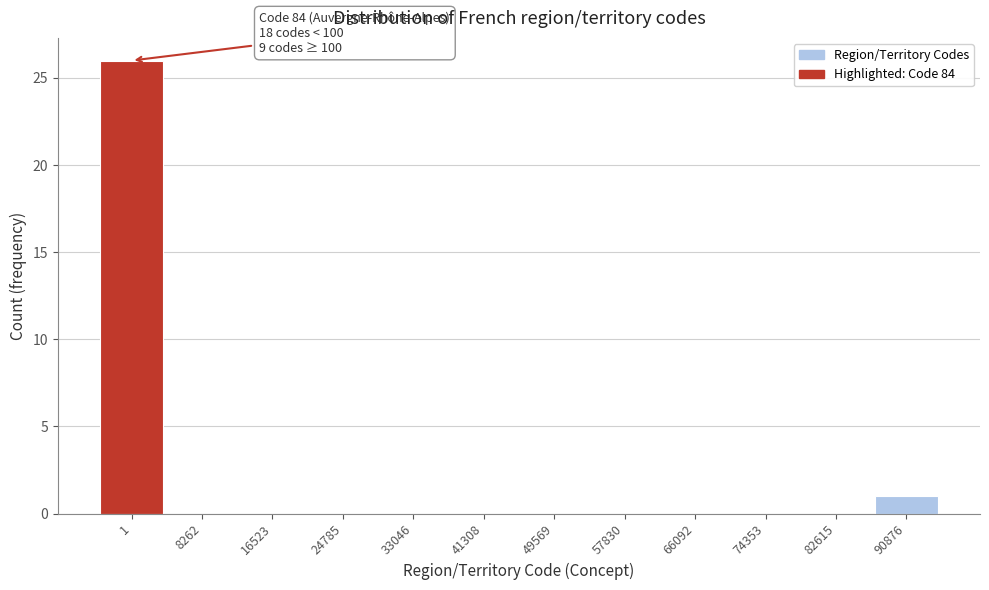

Reading left to right, what are all the values shown in this chart?

1=26	8262=0	16523=0	24785=0	33046=0	41308=0	49569=0	57830=0	66092=0	74353=0	82615=0	90876=1